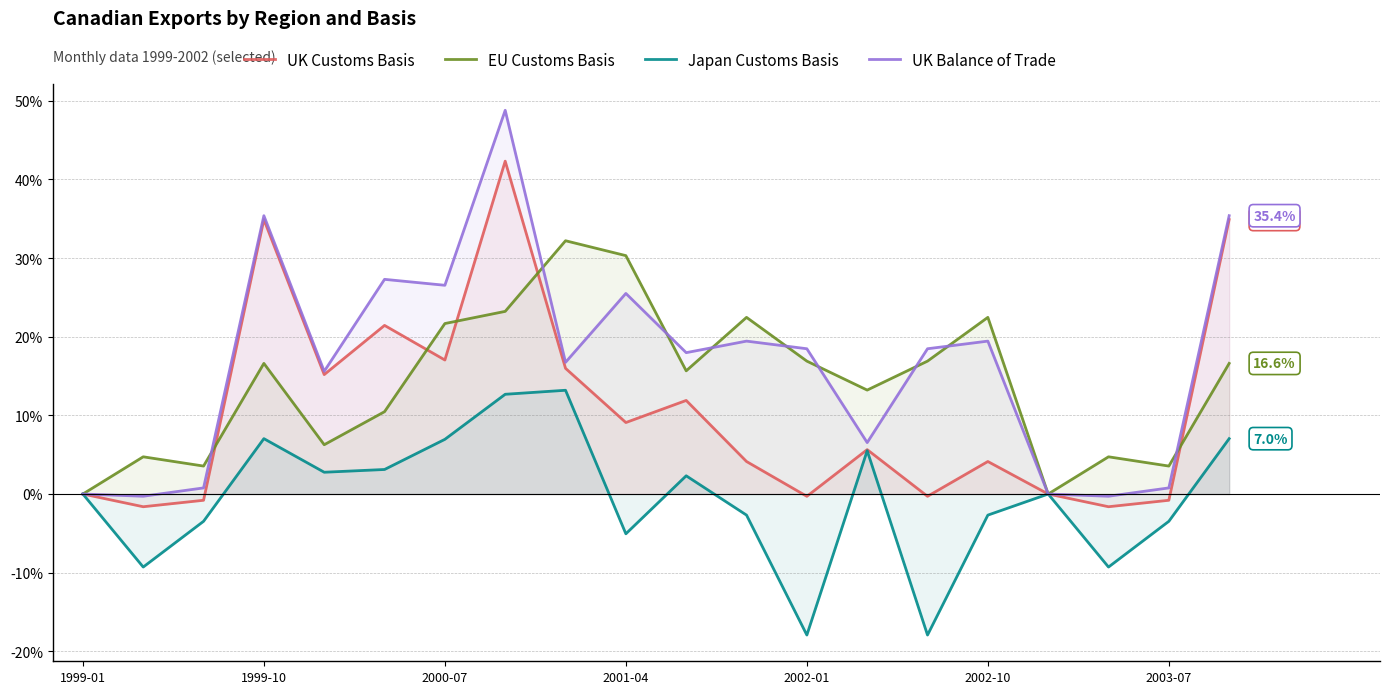

How many values in Japan Customs Basis are above zero?

9